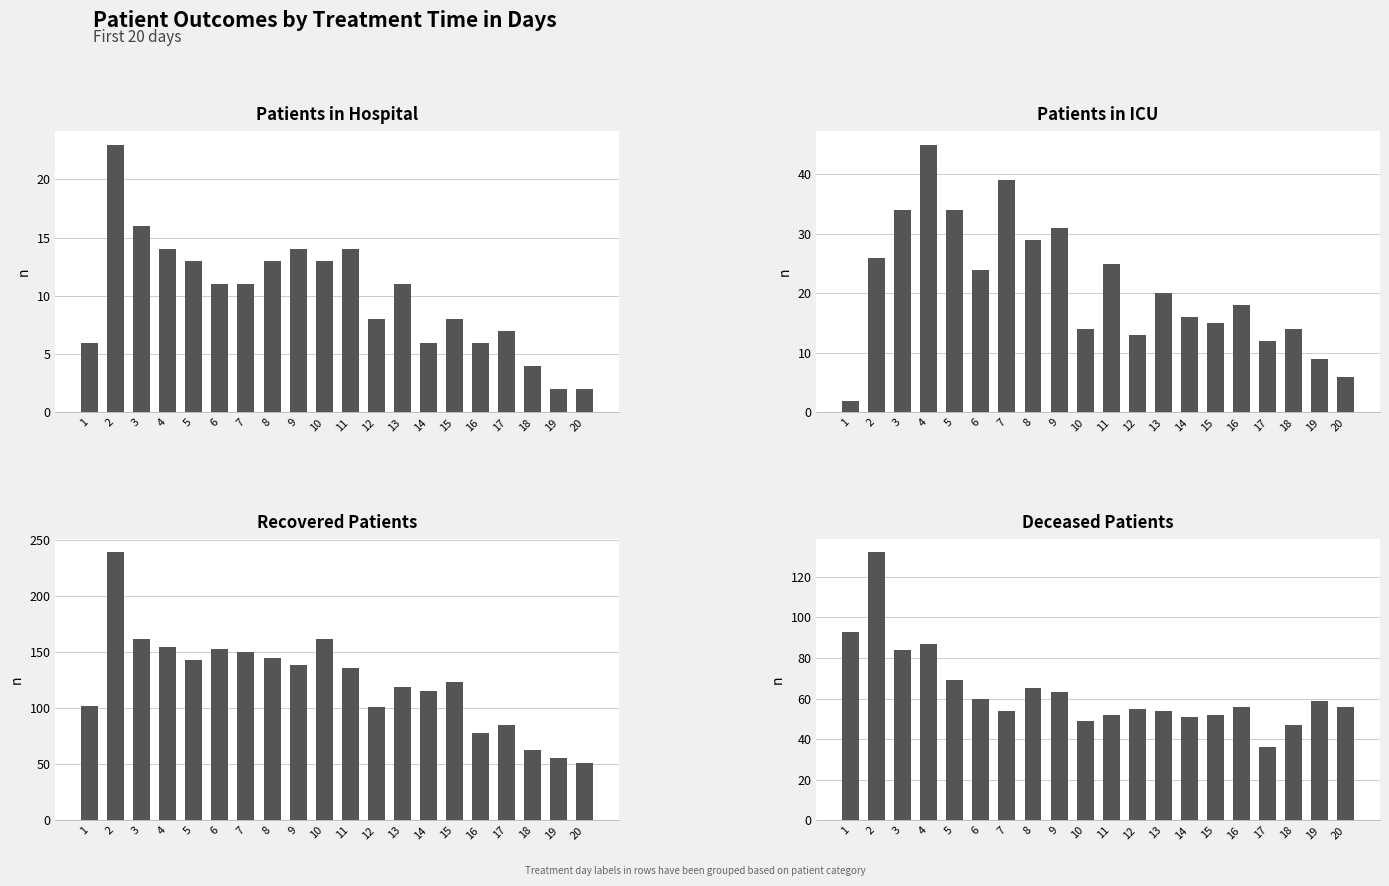

At which category is the sum across all series the highest?

2